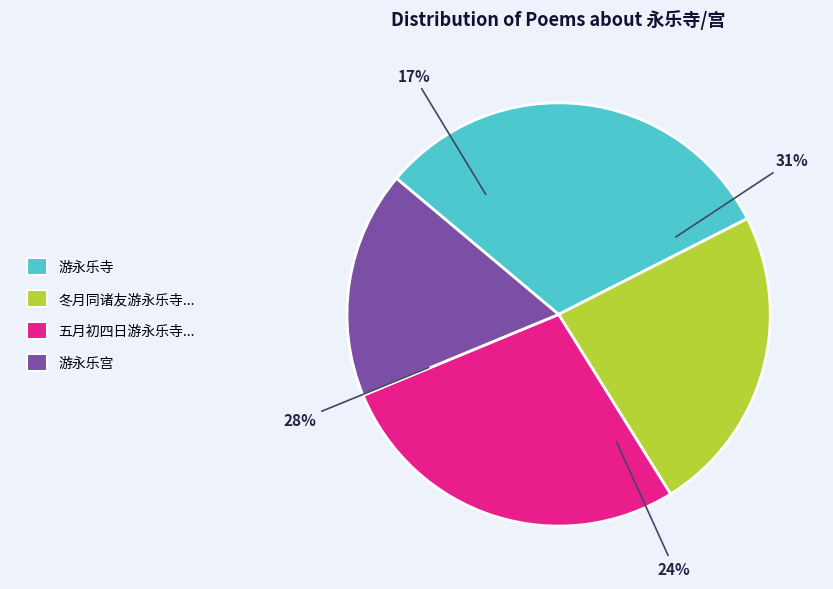

How many slices are in this pie chart?

4